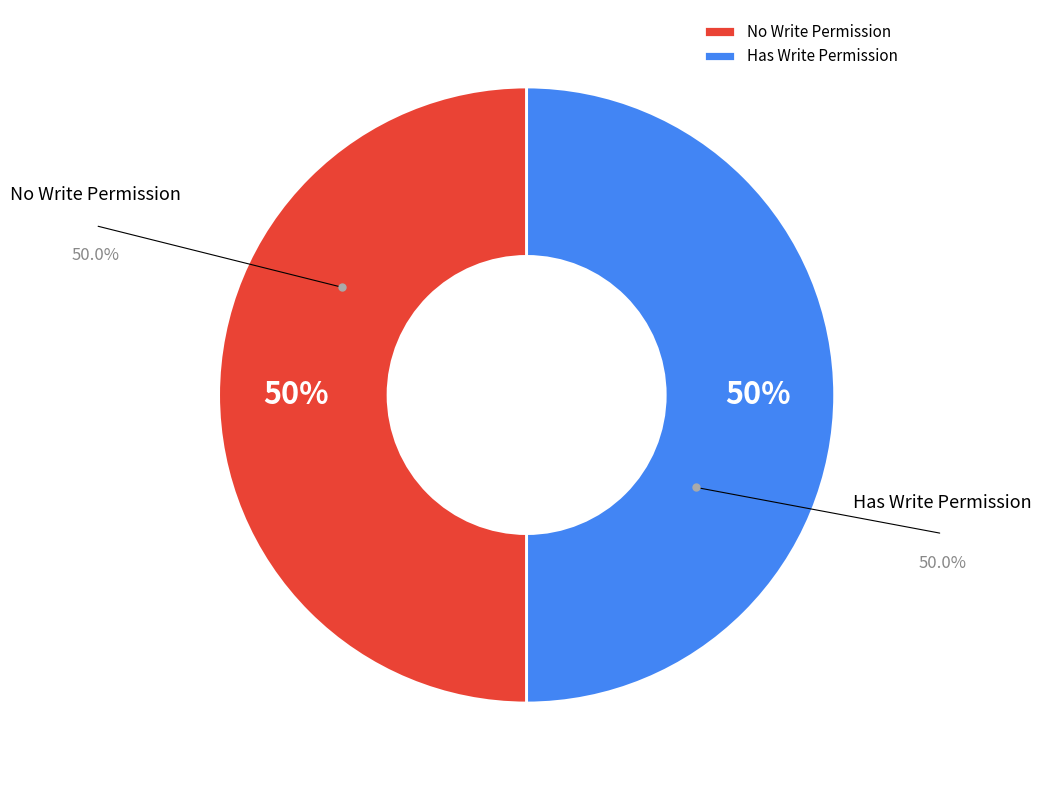

What percentage is the No Write Permission slice, to the nearest percent?

50%